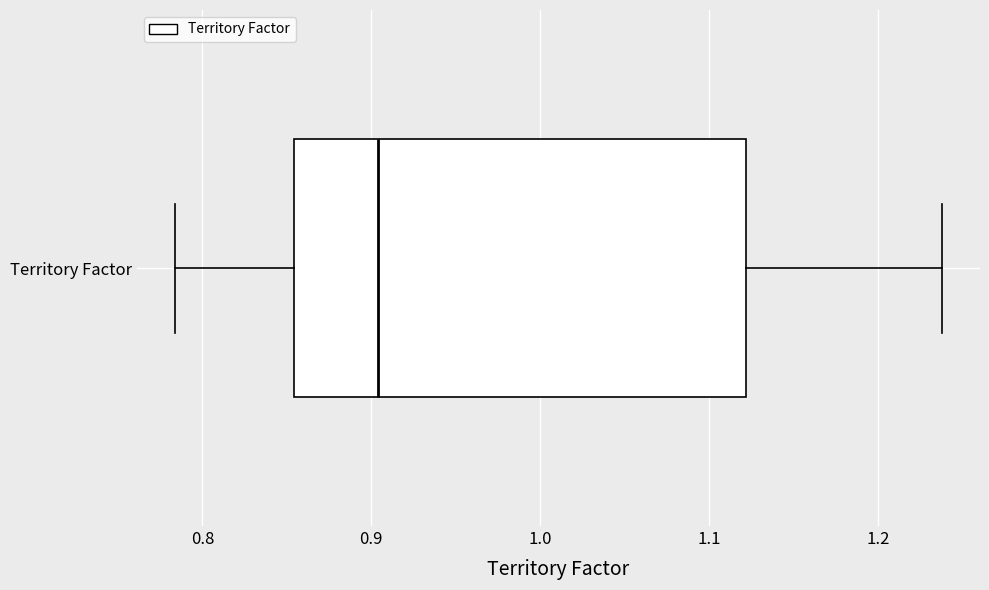

Transcribe this box plot: give where the median line is, the range the box spans, and where the two whiskers end, as read against the x-axis. The values are not printed on the chart, so give them approximately, as read against the axis.

median 0.90, box 0.85 to 1.12, whiskers 0.78 to 1.24